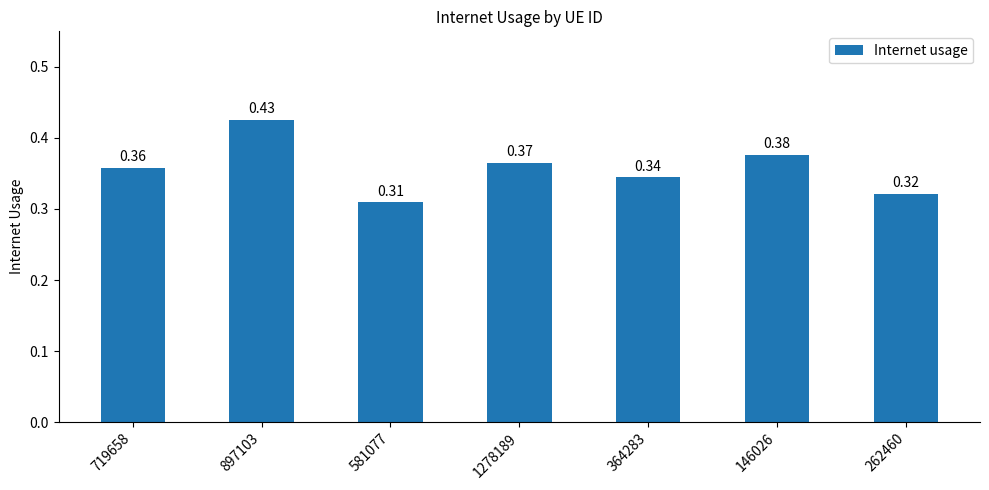

What is the label of the 4th bar from the right?

1278189